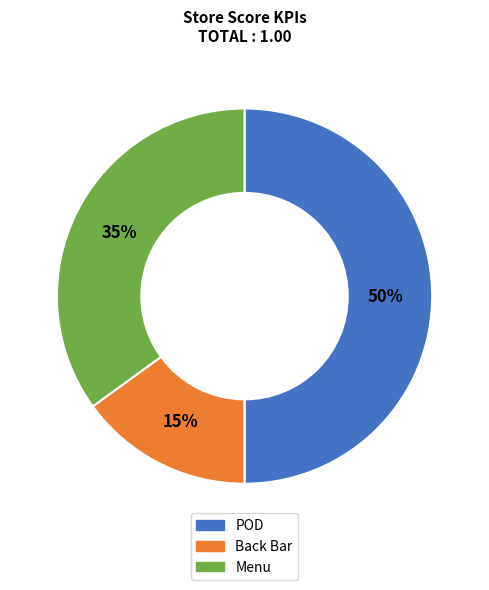

To the nearest percent, what is the average slice percentage?

33%